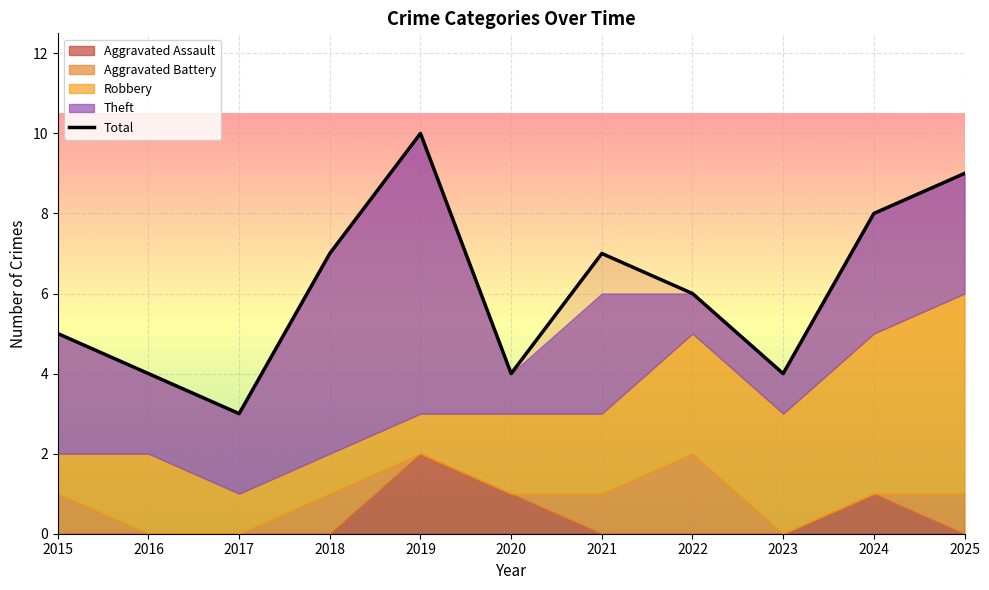

Rank the categories by value from highest to lowest.

2019, 2025, 2024, 2018, 2021, 2022, 2015, 2016, 2020, 2023, 2017